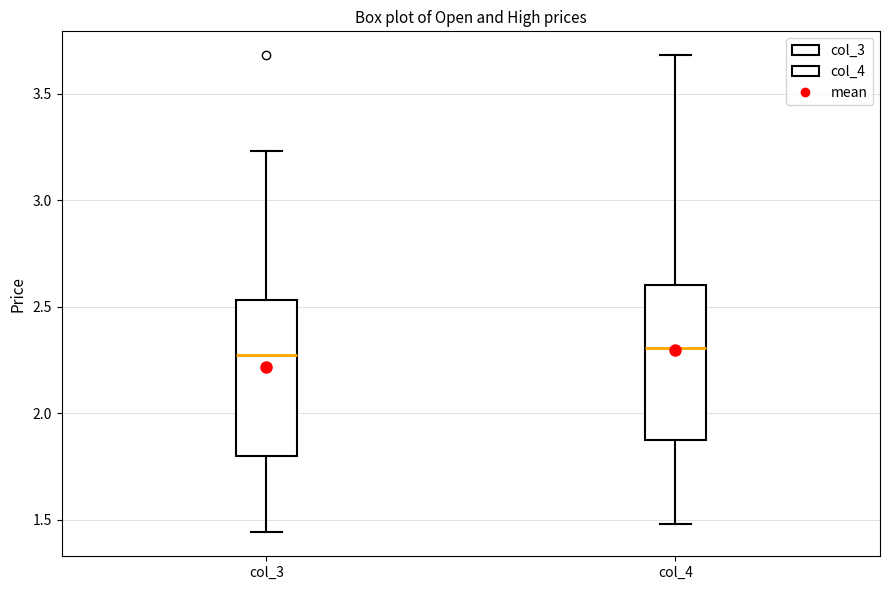

Reading left to right, read every box against the y-axis: the position of its median line, the range the box covers, and the ends of its whiskers. The values are not printed on the chart, so give them approximately, as read against the axis.

col_3: median 2.30, box 1.80 to 2.55, whiskers 1.45 to 3.25
col_4: median 2.30, box 1.85 to 2.60, whiskers 1.50 to 3.70